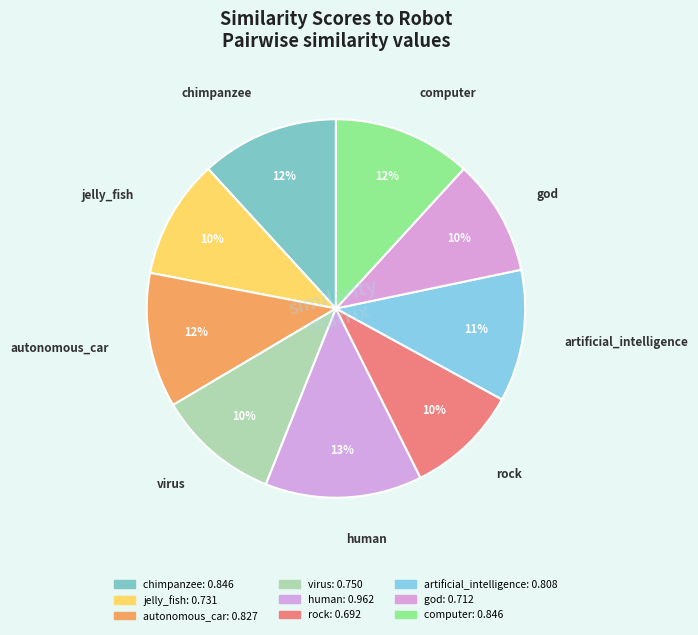

To the nearest percent, what is the difference between the largest and smallest slice percentages?

4%